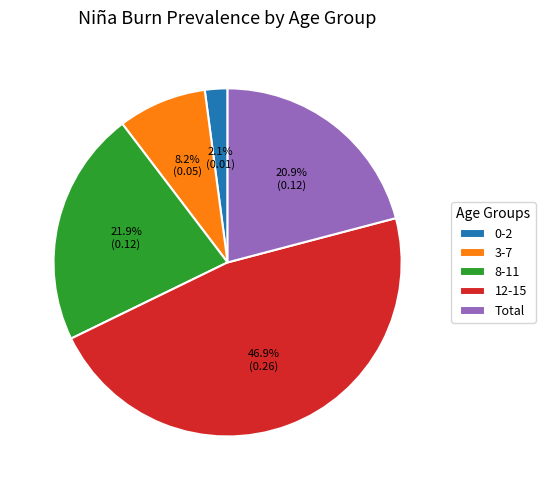

To the nearest percent, what is the average slice percentage?

20%